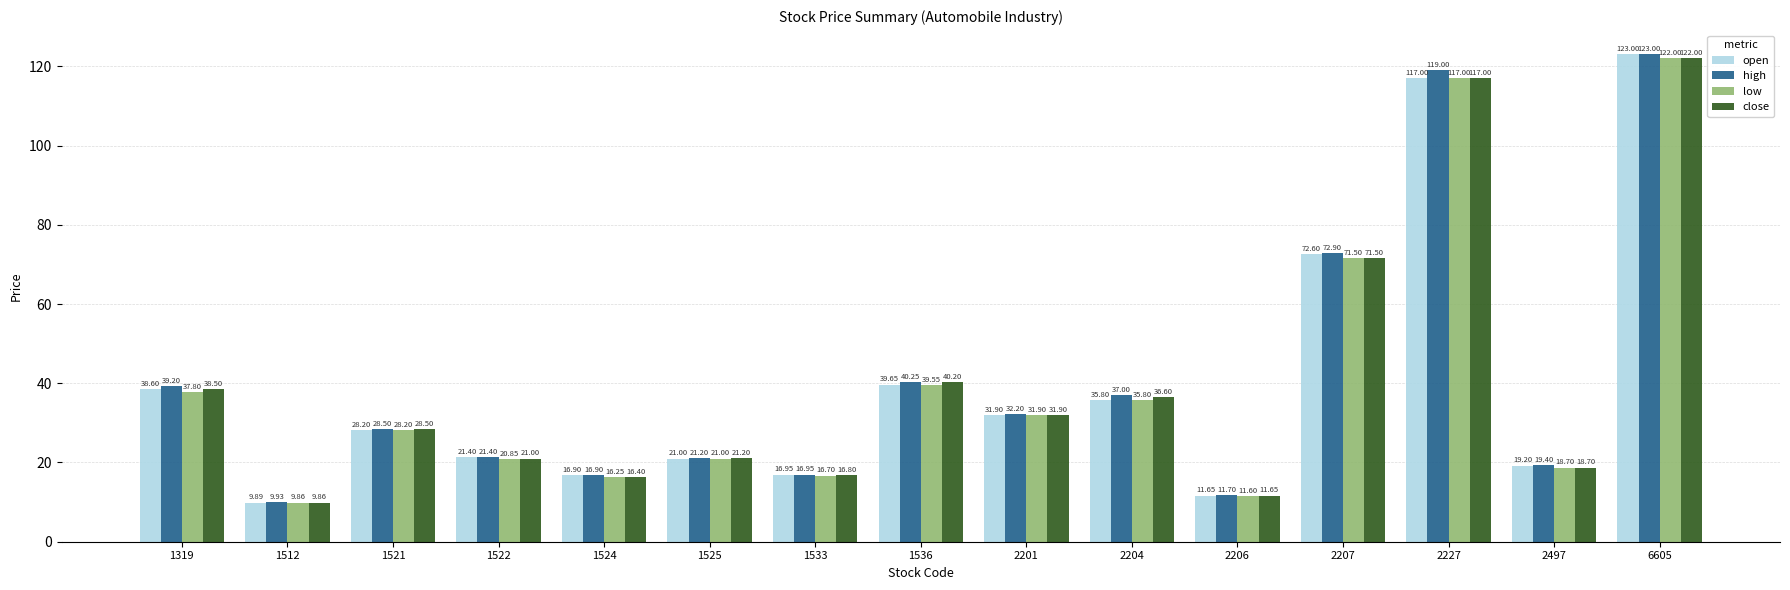

How many bars are there in total?

60